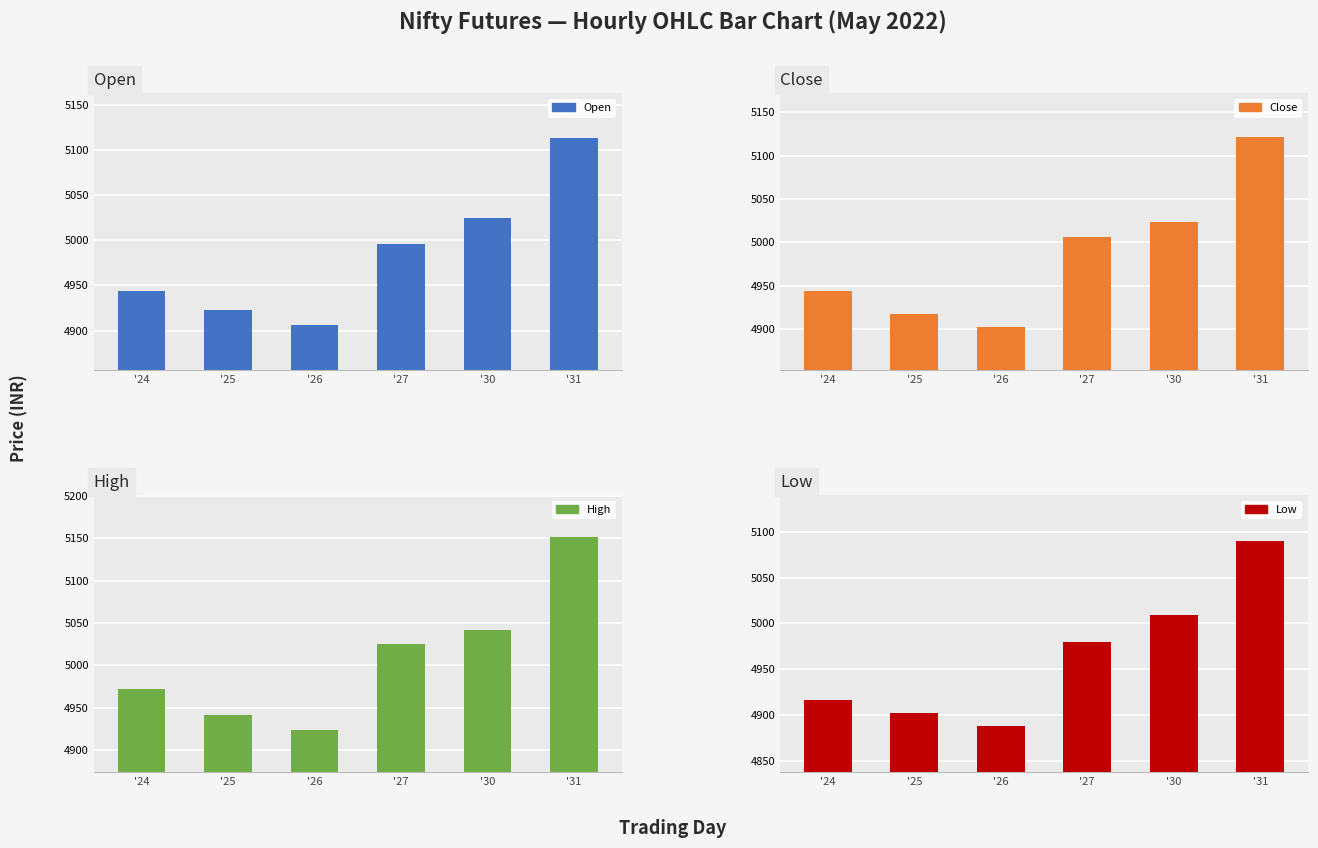

Where is Open nearest to the value 5009?

'27